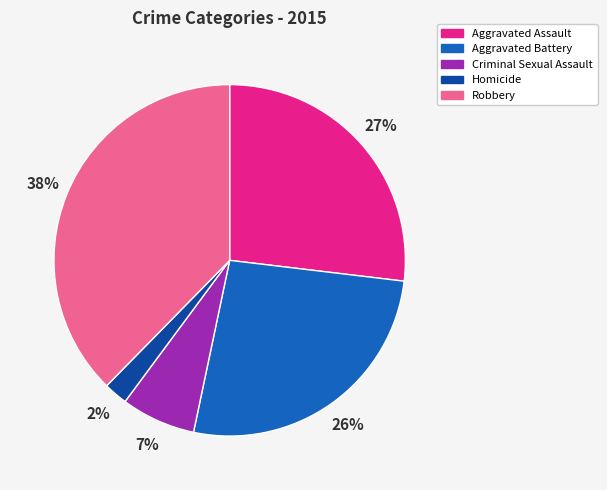

Is it true that Robbery is 38% of the pie?

True